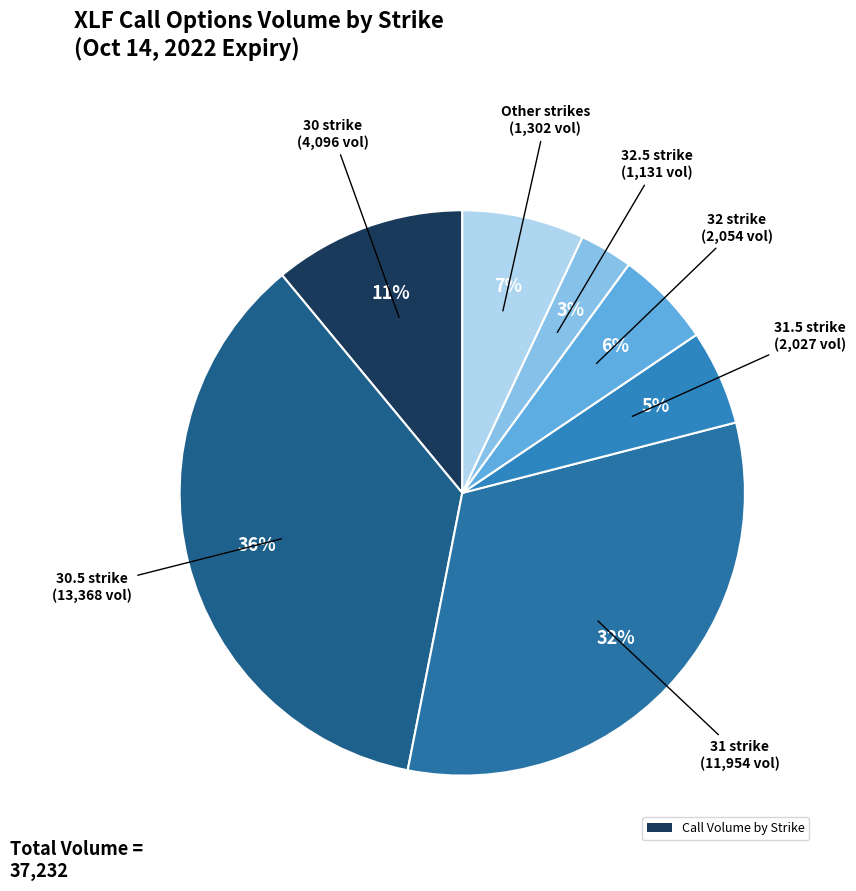

How many segments does this pie chart have?

7